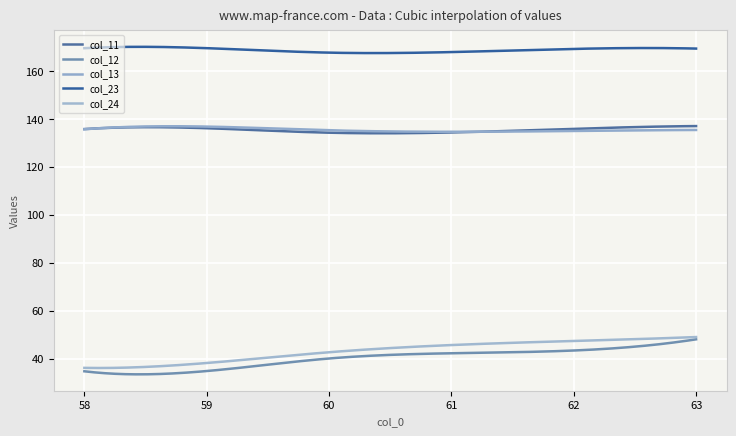

How many lines are shown in the chart?

5